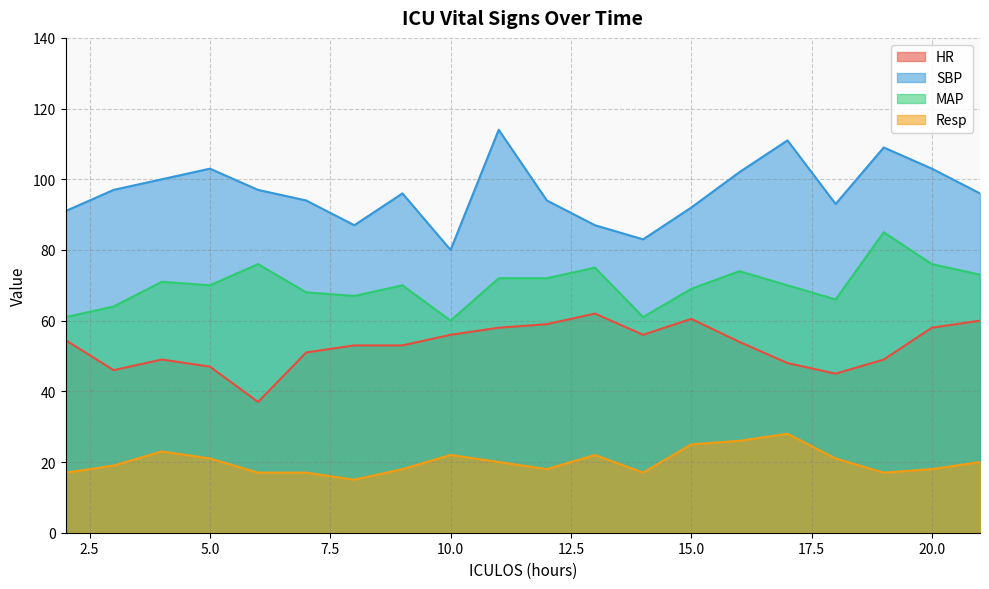

At which label does Resp reach its minimum?

8